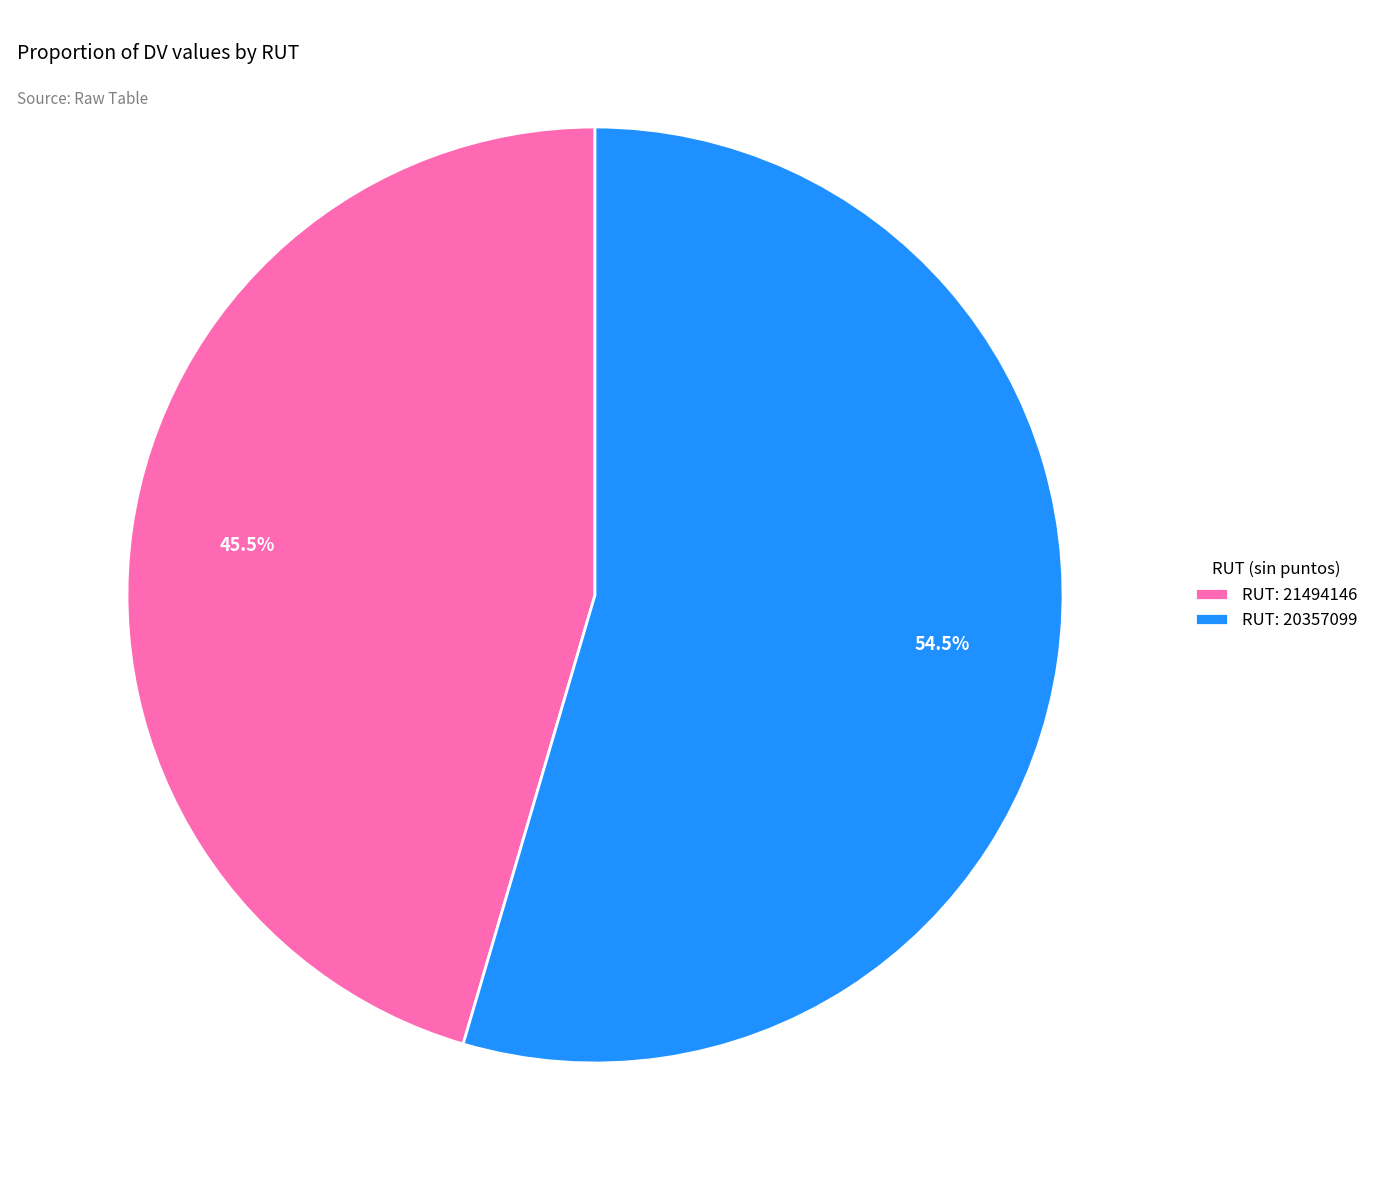

Which slice is the largest?

RUT: 20357099